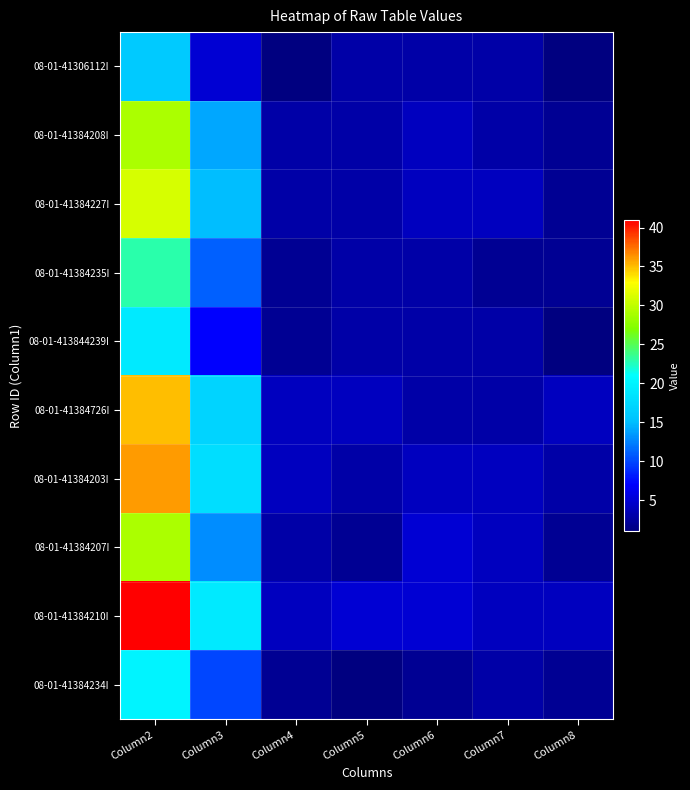

Which has a higher value, Column4 or Column7?

Column7